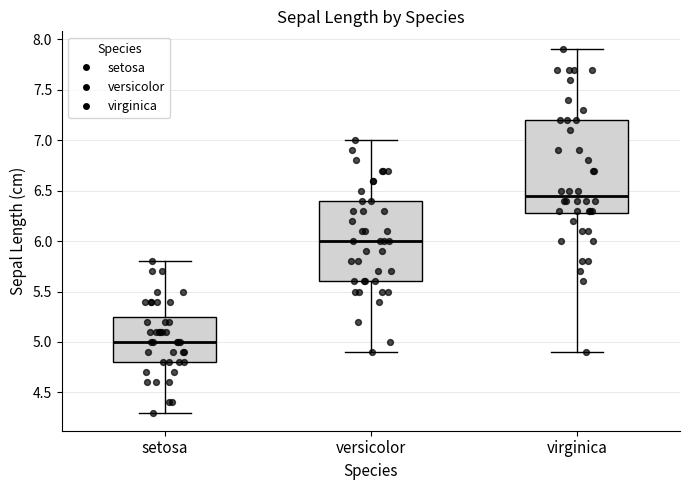

Which box is the tallest, from its lower edge to its upper edge?

virginica